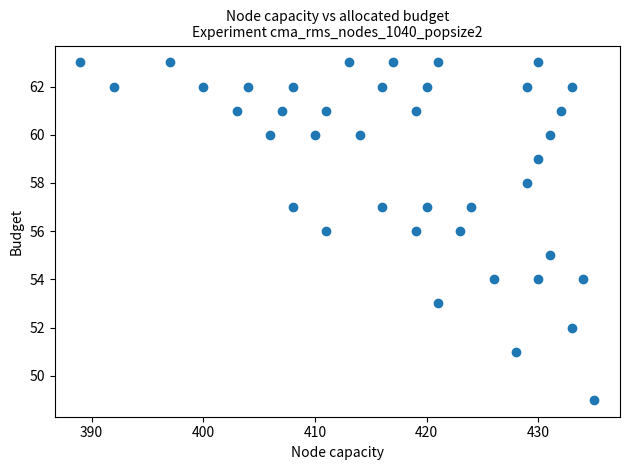

What is the range of Y values (max minus min)?

14